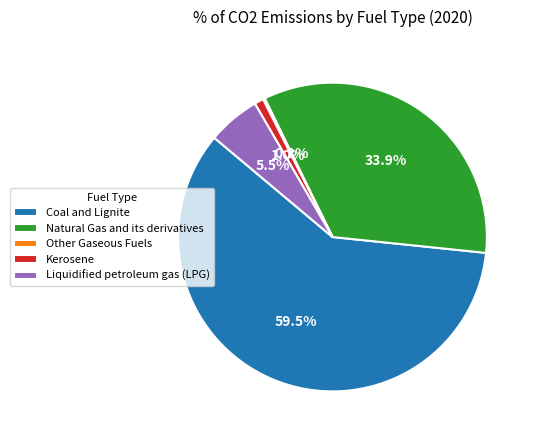

Do Coal and Lignite and Kerosene together represent more than half of the pie?

Yes